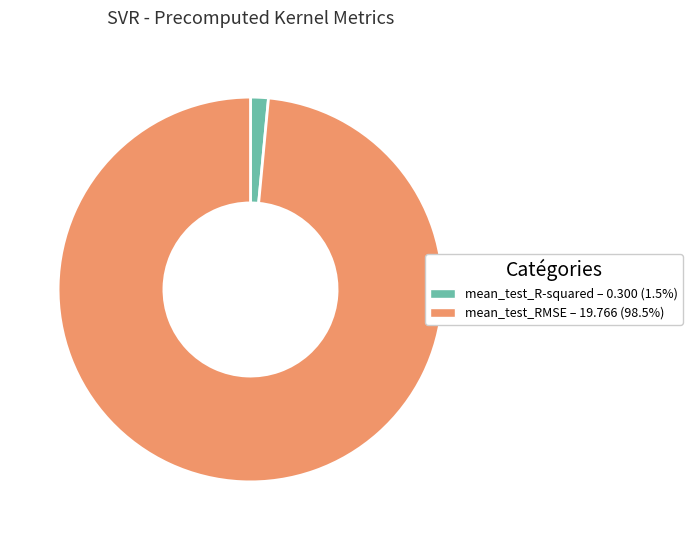

Is the sum of mean_test_R-squared and mean_test_RMSE greater than half?

Yes